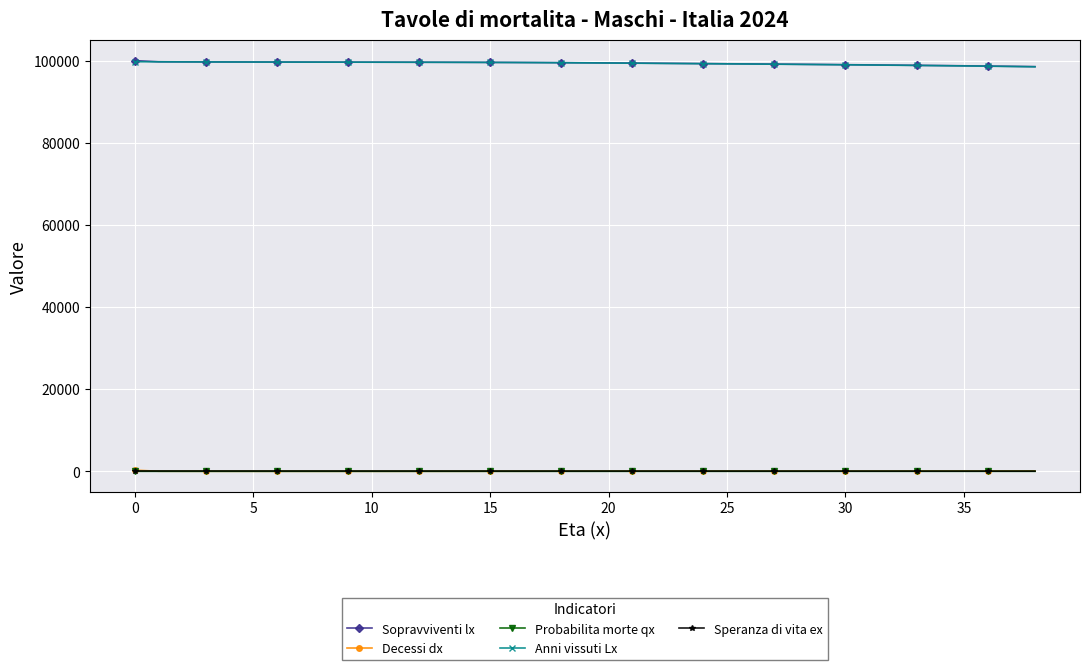

True or false: Sopravviventi lx and Probabilita morte qx intersect in this chart.

False